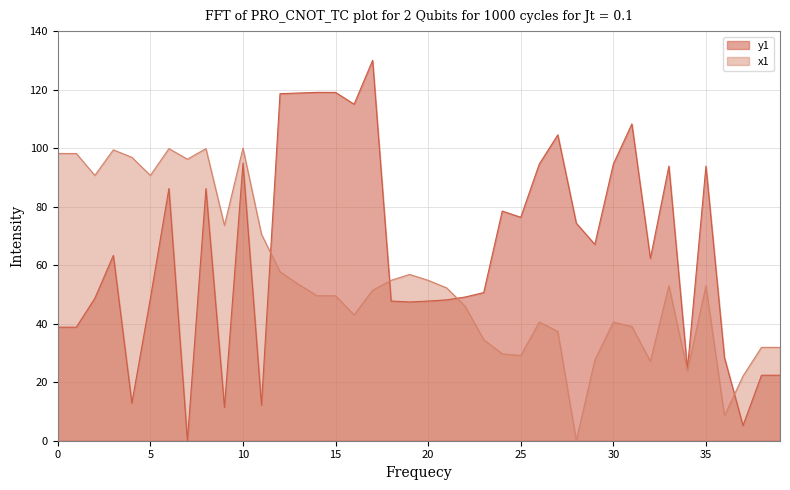

Reading left to right, extract all data points from this chart.

x1: 98.2	98.2	90.7	99.4	96.9	90.7	99.8	96.2	99.8	73.6	100.0	70.5	57.7	53.5	49.6	49.6	43.0	51.4	54.8	56.8	54.8	52.2	46.0	34.5	29.7	29.1	40.6	37.4	0.0	27.6	40.6	39.0	27.1	53.0	23.8	53.0	8.5	22.1	31.9	31.9
y1: 38.8	38.8	48.7	63.3	12.9	48.7	86.2	0.0	86.2	11.4	94.9	12.2	118.6	118.8	119.1	119.1	115.0	130.0	47.7	47.4	47.7	48.1	49.1	50.6	78.5	76.4	94.6	104.5	74.3	67.1	94.6	108.3	62.3	93.8	24.5	93.8	28.4	5.2	22.4	22.4